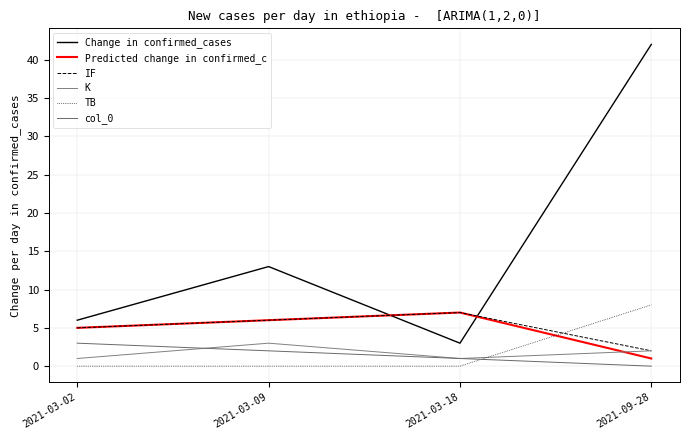

Reading right to left, what are all the values shown in this chart?

Change in confirmed_cases: 2021-09-28=42	2021-03-18=3	2021-03-09=13	2021-03-02=6
Predicted change in confirmed_c: 2021-09-28=1	2021-03-18=7	2021-03-09=6	2021-03-02=5
IF: 2021-09-28=2	2021-03-18=7	2021-03-09=6	2021-03-02=5
K: 2021-09-28=2	2021-03-18=1	2021-03-09=3	2021-03-02=1
TB: 2021-09-28=8	2021-03-18=0	2021-03-09=0	2021-03-02=0
col_0: 2021-09-28=0	2021-03-18=1	2021-03-09=2	2021-03-02=3